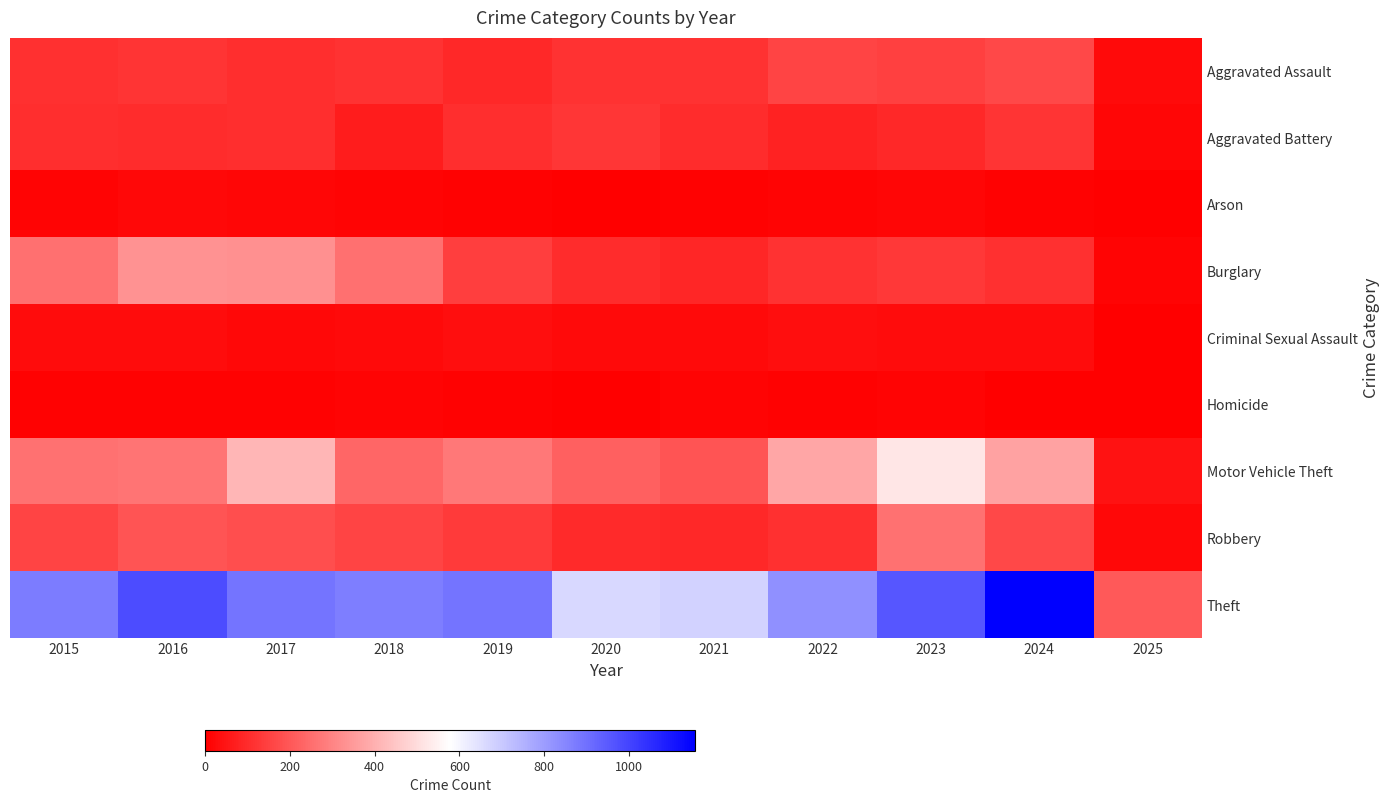

What is the difference between the highest and lowest values at 2025?

206